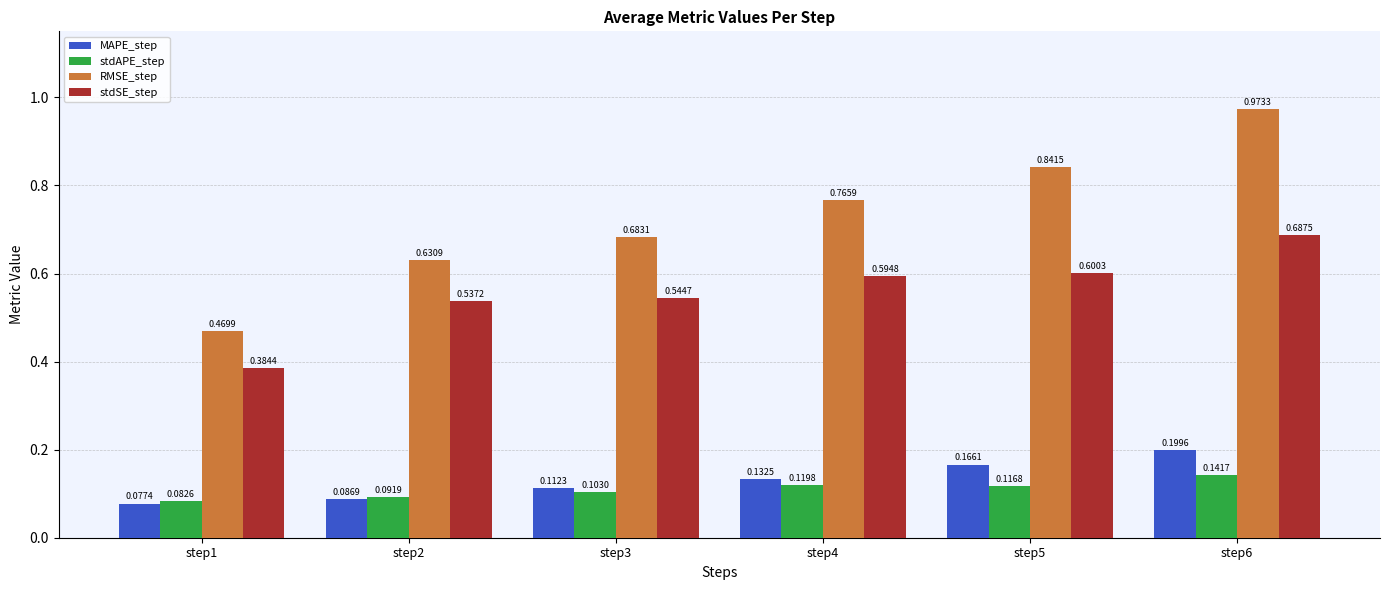

Is the value of stdAPE_step at step5 greater than the value of stdSE_step at step2?

No